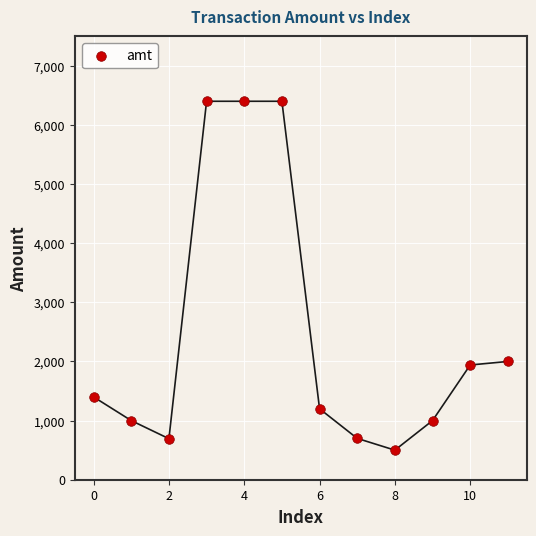

What is the range of Y values (max minus min)?

5900